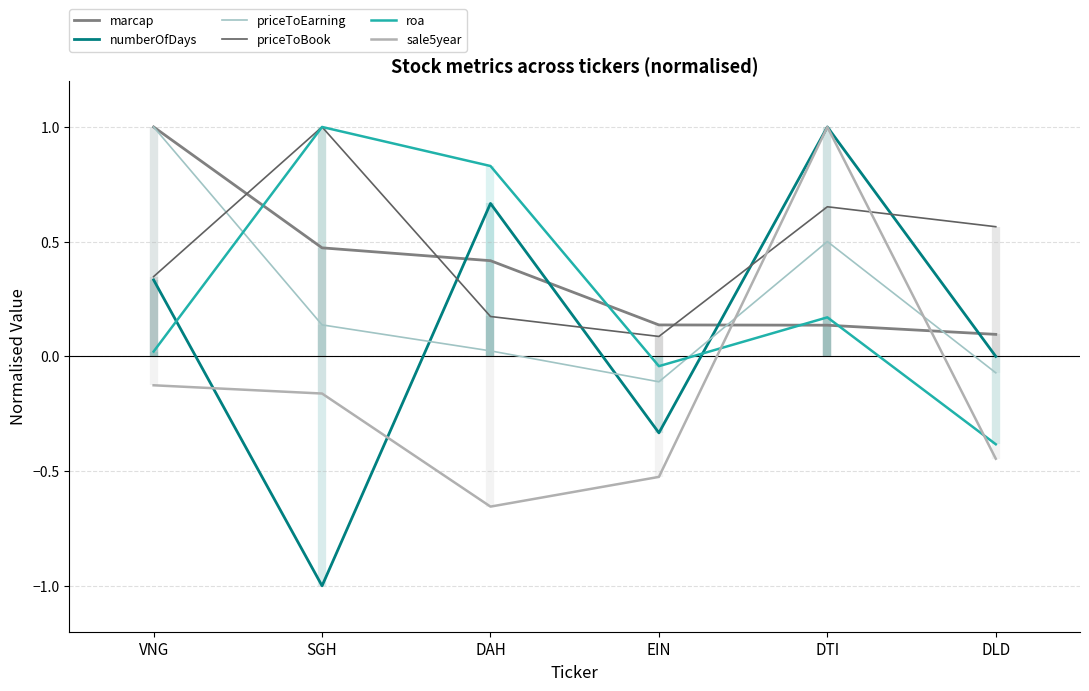

Between VNG and DTI, which series saw the biggest shift?

sale5year